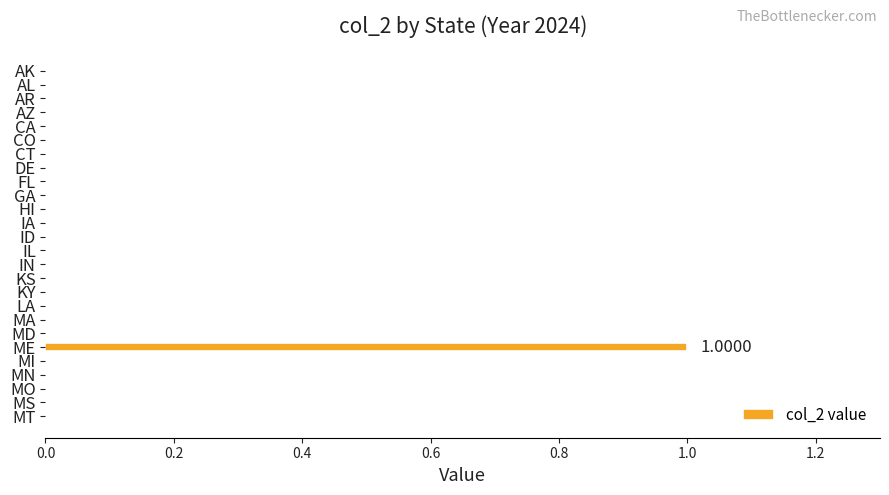

At which category does the chart reach its peak across all series?

ME